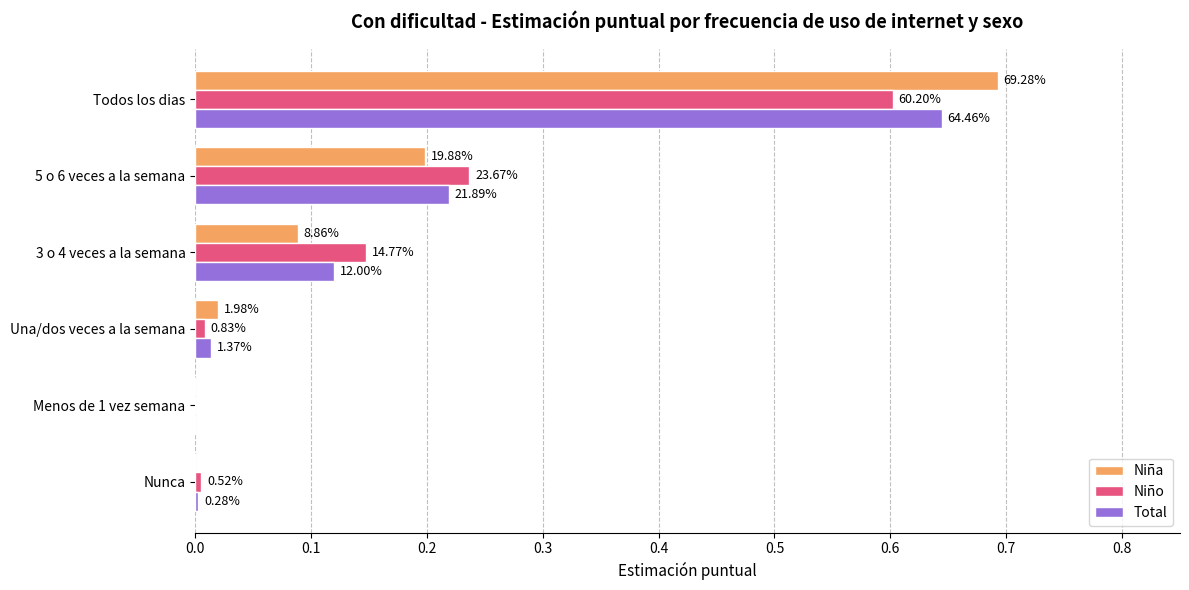

What is the value of the Total bar at the 4th from the left?

0.1